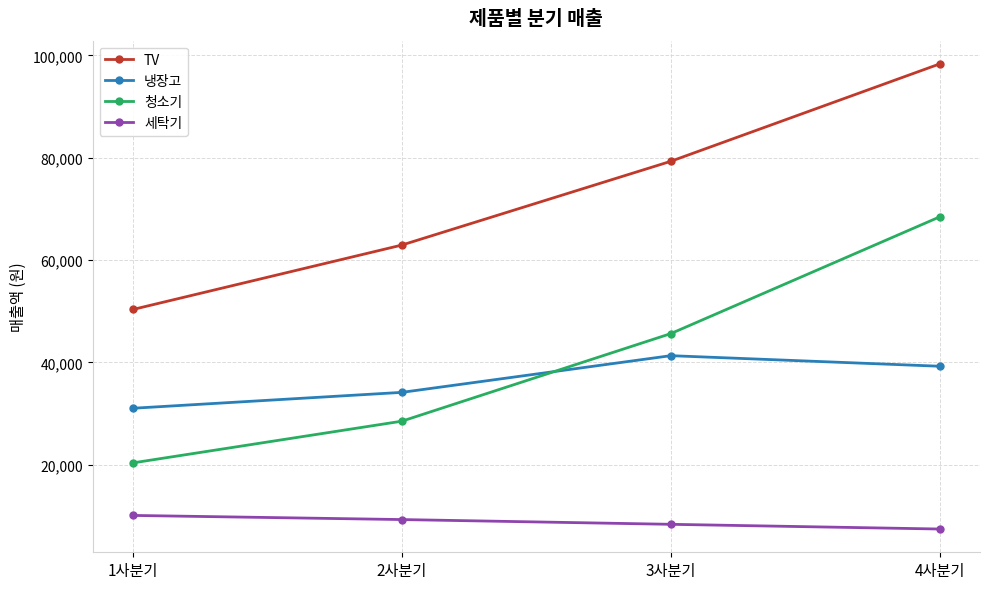

True or false: 청소기 and TV cross at least once.

False